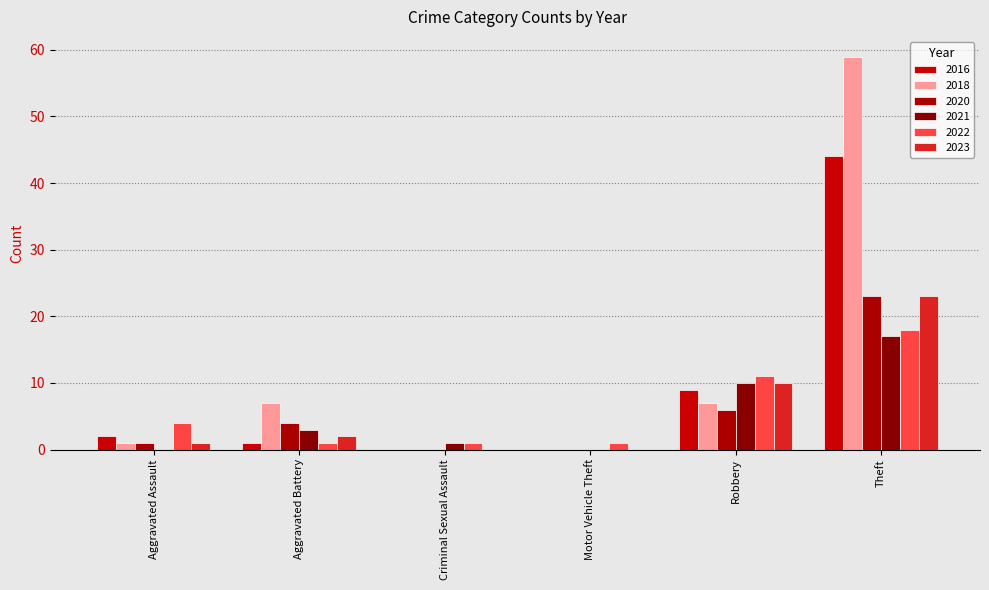

Where is 2020 nearest to the value 11?

Robbery